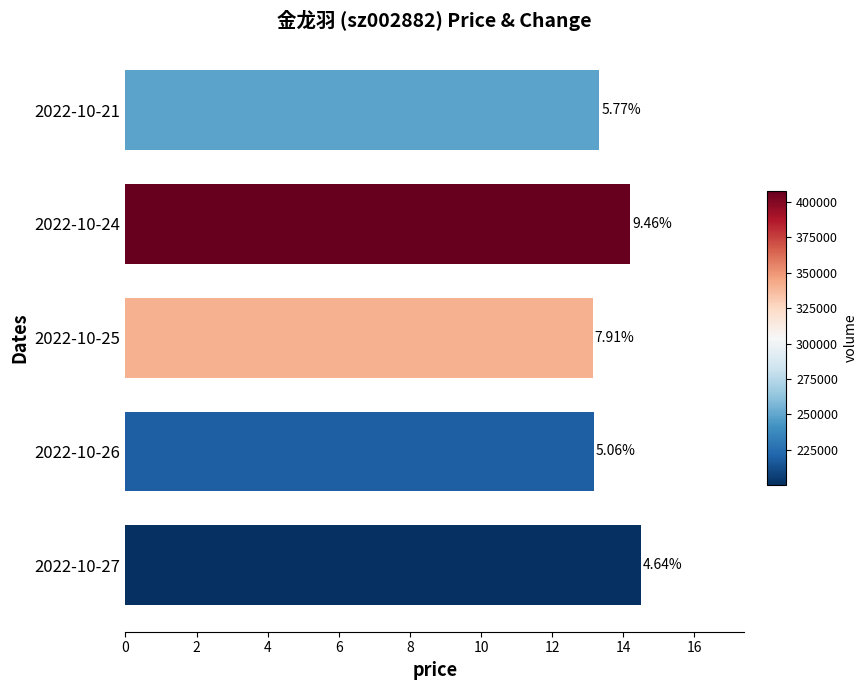

Are the bars horizontal?

Yes